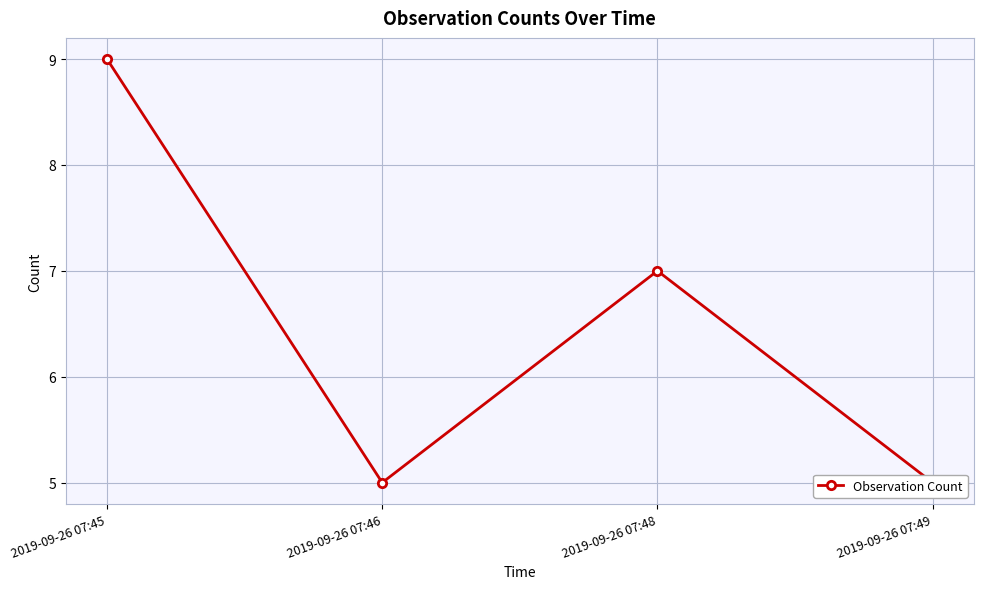

At which category does the data reach its first local peak?

2019-09-26 07:48